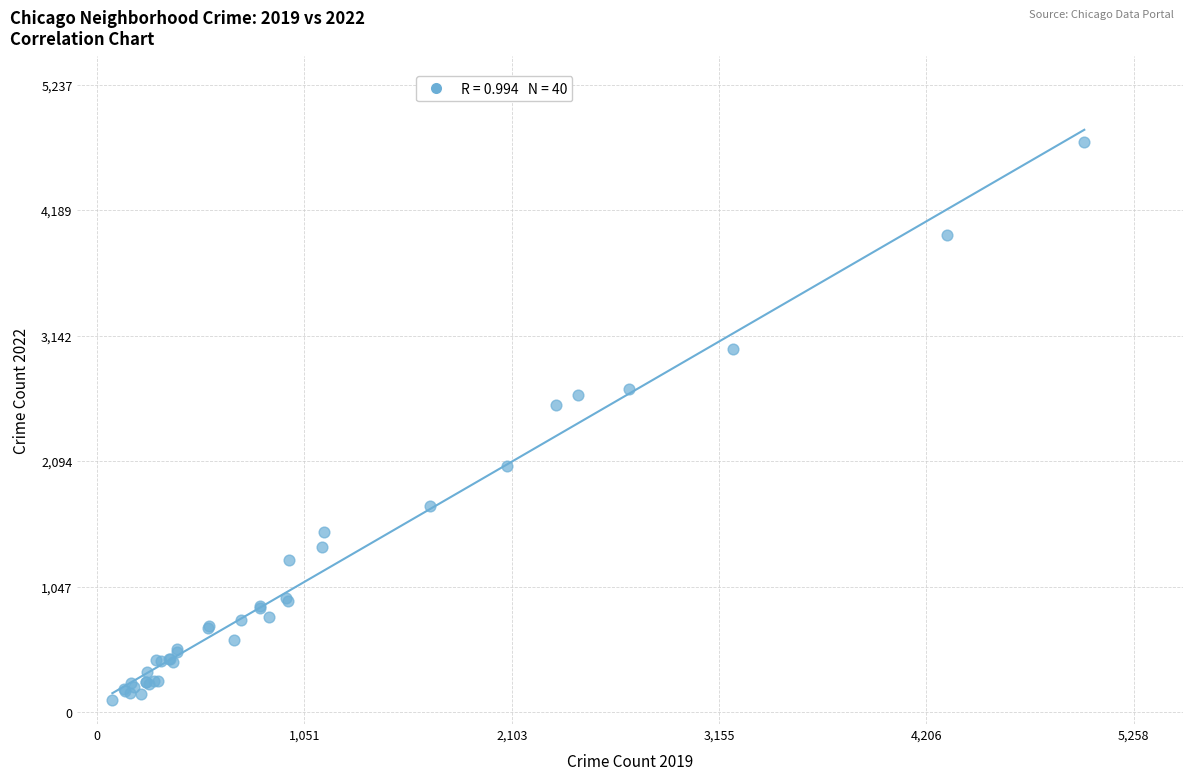

What Y value in the scatter plot is closest to 2430?

2566